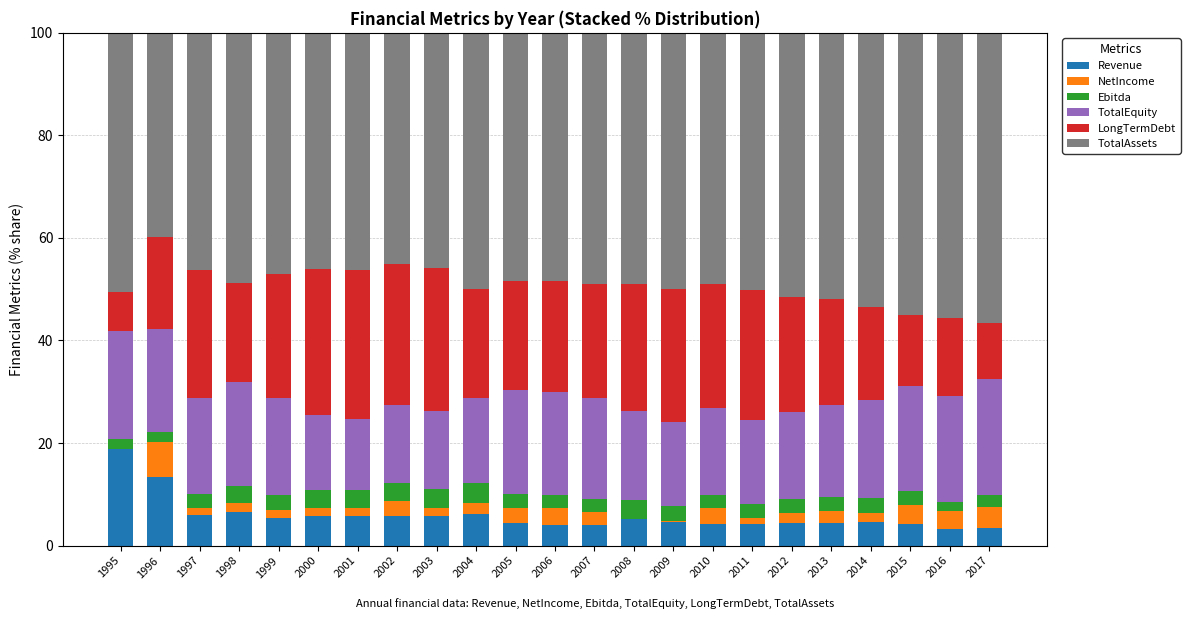

Is it true that Revenue equals 10.0 at 1998?

False